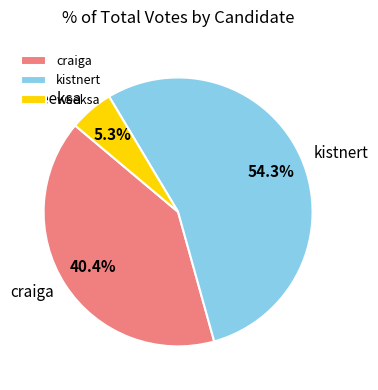

To the nearest percent, what percentage of the pie is craiga?

40%